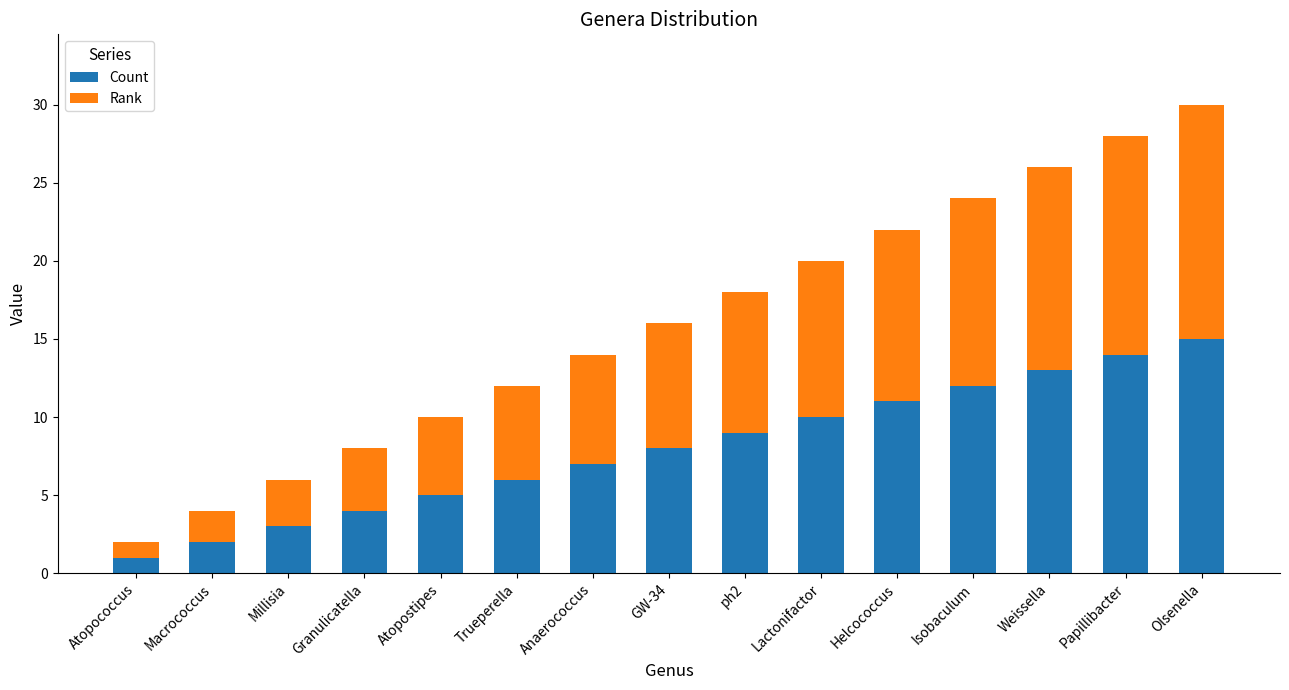

What is the highest value of the Count series?

15